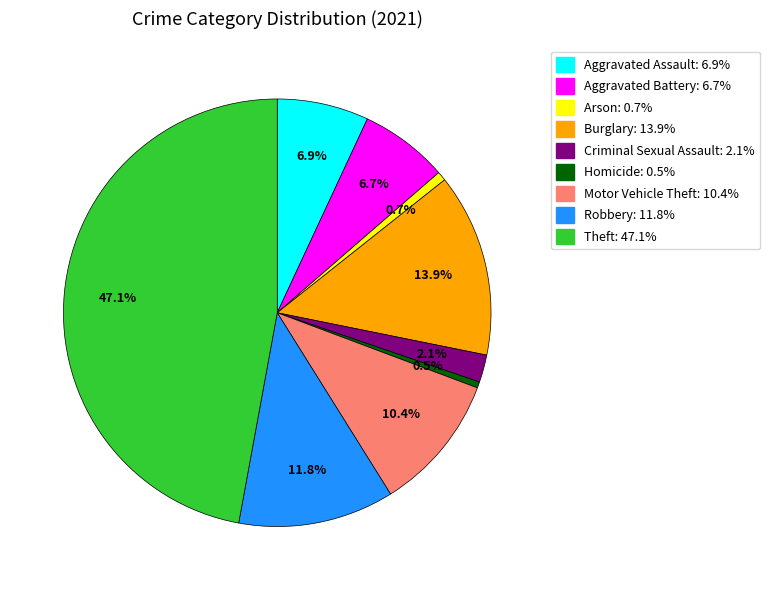

Which category has the biggest portion of the pie?

Theft